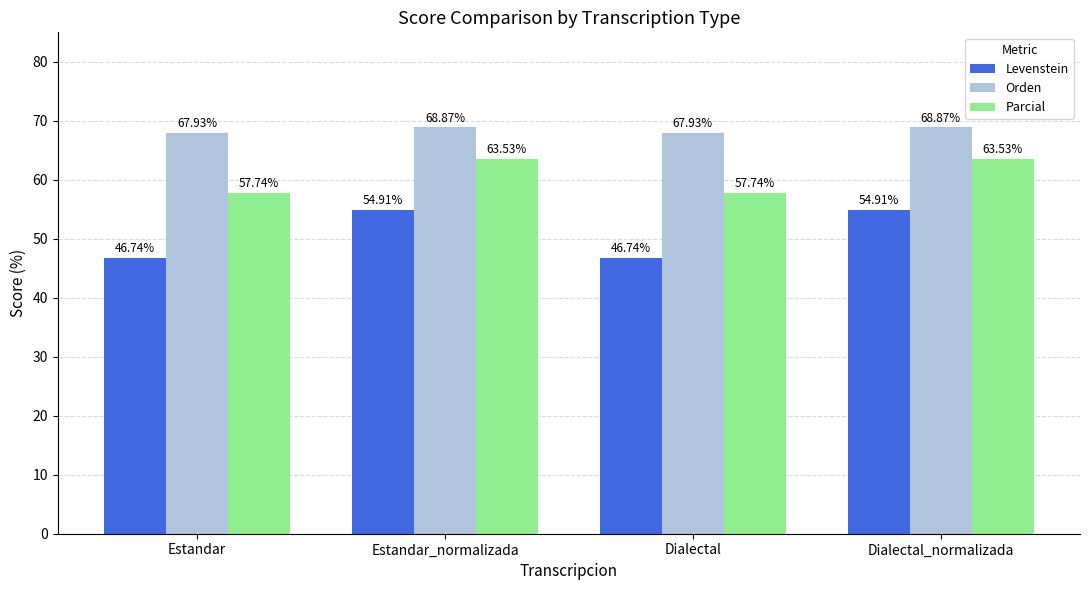

How many data points in Levenstein are above 54?

2